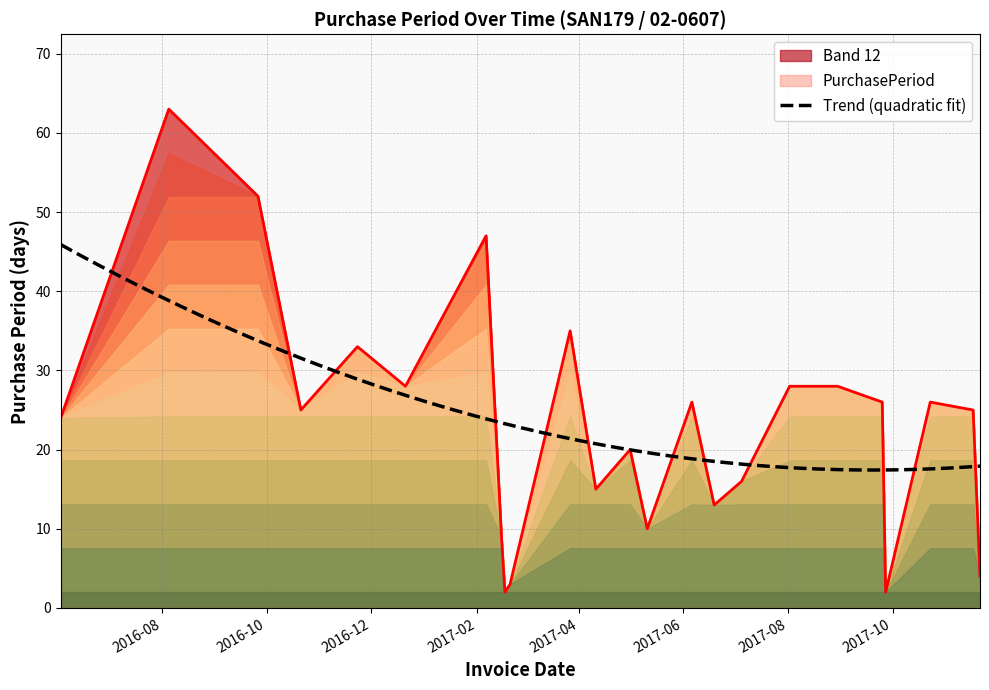

List the labels in order of value, largest first.

2016-08-05, 2016-09-26, 2017-02-06, 2017-03-27, 2016-11-23, 2016-12-21, 2017-08-02, 2017-08-30, 2017-06-06, 2017-09-25, 2017-10-23, 2016-10-21, 2017-11-17, 2016-06-03, 2017-05-01, 2017-07-05, 2017-04-11, 2017-06-19, 2017-05-11, 2017-02-15, 2017-11-21, 2017-02-20, 2017-02-17, 2017-09-27